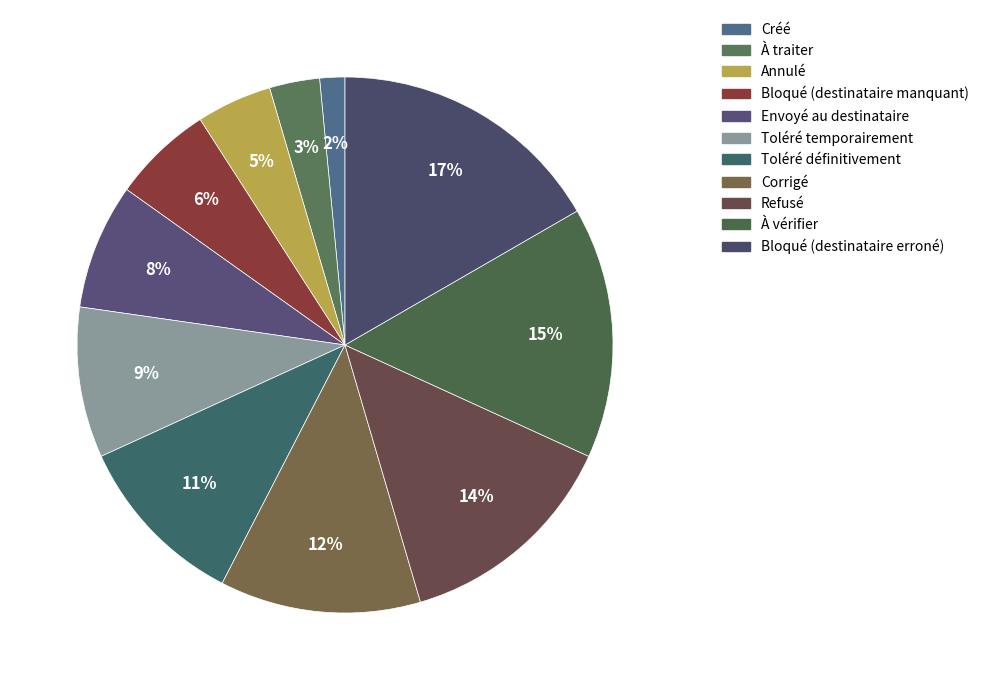

To the nearest percent, what percentage of the pie is Bloqué (destinataire erroné)?

17%